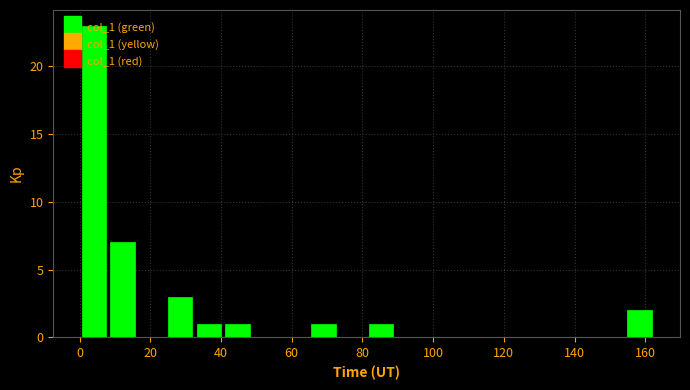

Reading left to right, transcribe this chart: for each bar, give the range it covers on the x-axis and its height. Neither the bar edges nor the heights are printed on the chart, so give them approximately, as read against the axes.

0 to 8: 23
8 to 16: 7
16 to 24: 0
24 to 32: 3
32 to 40: 1
40 to 48: 1
48 to 56: 0
56 to 64: 0
64 to 74: 1
74 to 82: 0
82 to 90: 1
90 to 98: 0
98 to 106: 0
106 to 114: 0
114 to 122: 0
122 to 130: 0
130 to 138: 0
138 to 146: 0
146 to 154: 0
154 to 162: 2